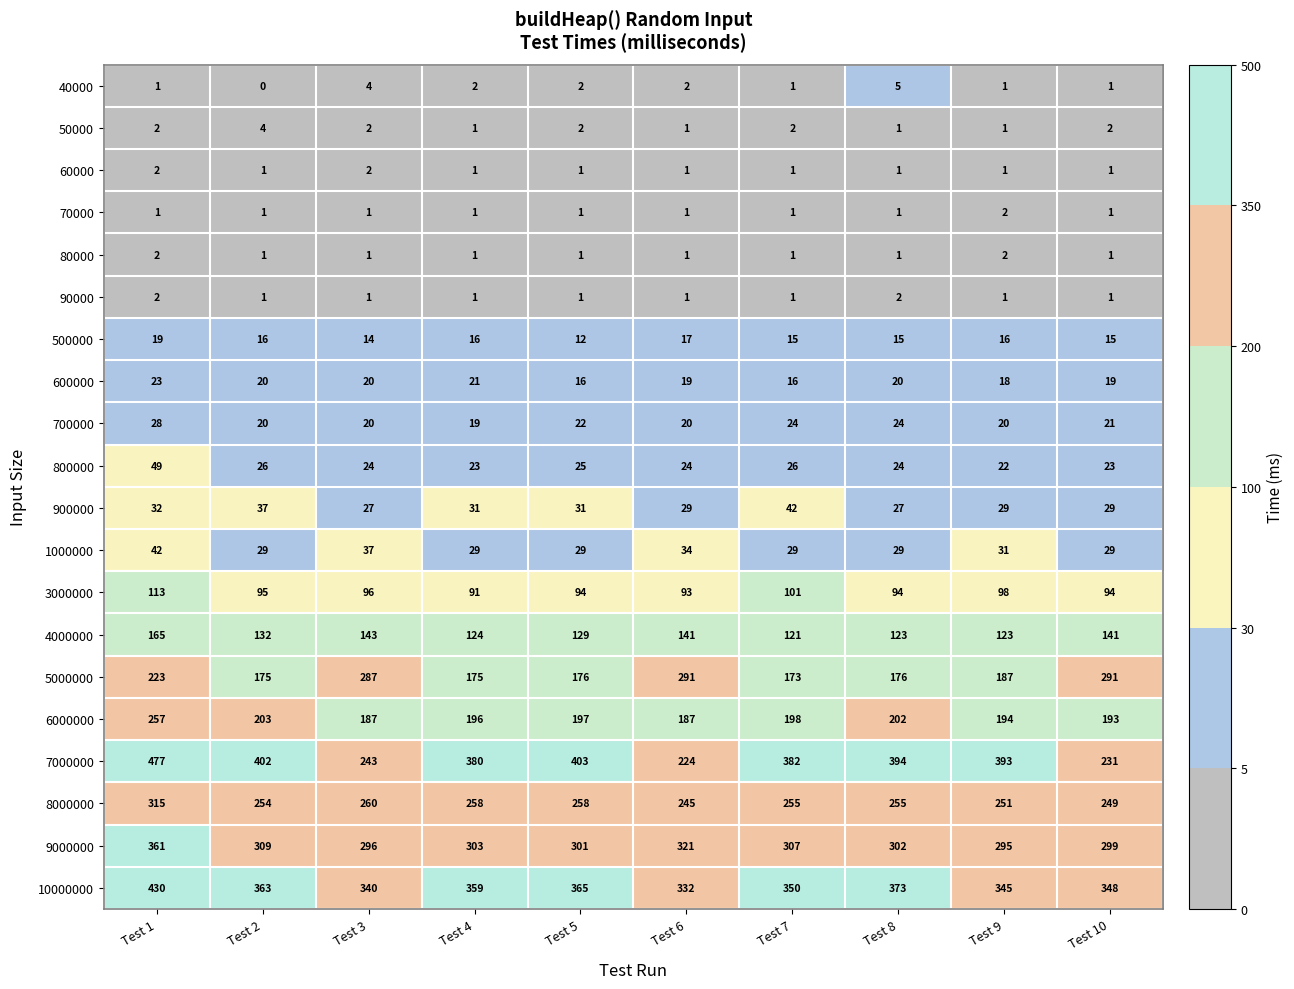

Is it true that 40000 equals 3 at Test 4?

False